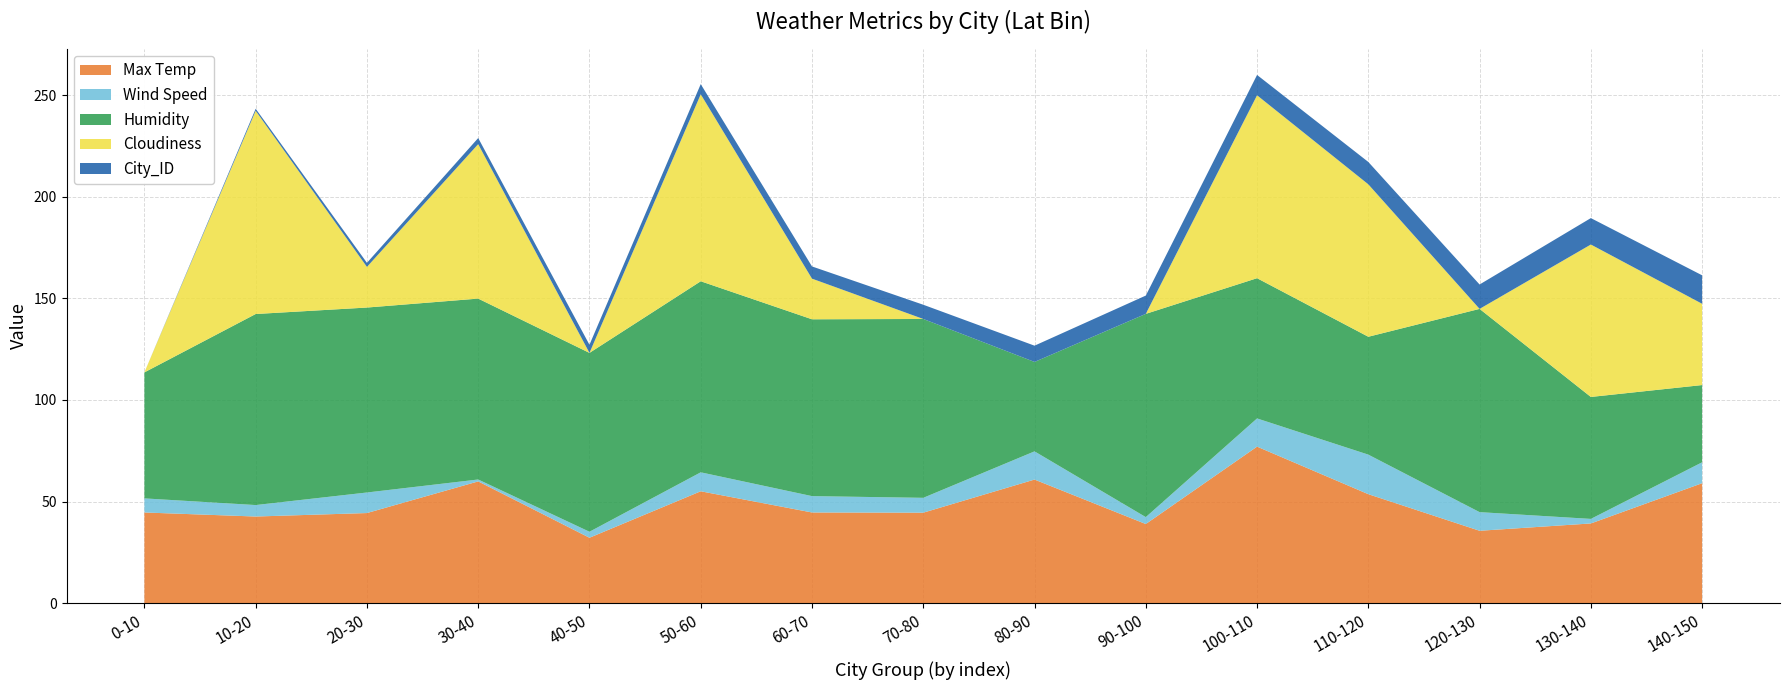

Reading left to right, transcribe all the data shown in this chart.

Max Temp: 44.6	42.6	44.3	59.9	32.2	55.0	44.6	44.5	60.8	38.9	77.0	53.6	35.6	39.2	59.0
Wind Speed: 6.9	5.6	10.1	0.9	3.0	9.3	8.1	7.3	13.9	3.4	13.9	19.5	9.2	2.2	10.3
Humidity: 62.0	94.0	91.0	89.0	88.0	94.0	87.0	88.0	44.0	100.0	69.0	58.0	100.0	60.0	38.0
Cloudiness: 0.0	100.0	20.0	76.0	0.0	92.0	20.0	0.0	0.0	0.0	90.0	75.0	0.0	75.0	40.0
City_ID: 0.0	1.0	2.0	3.0	4.0	5.0	6.0	7.0	8.0	9.0	10.0	11.0	12.0	13.0	14.0